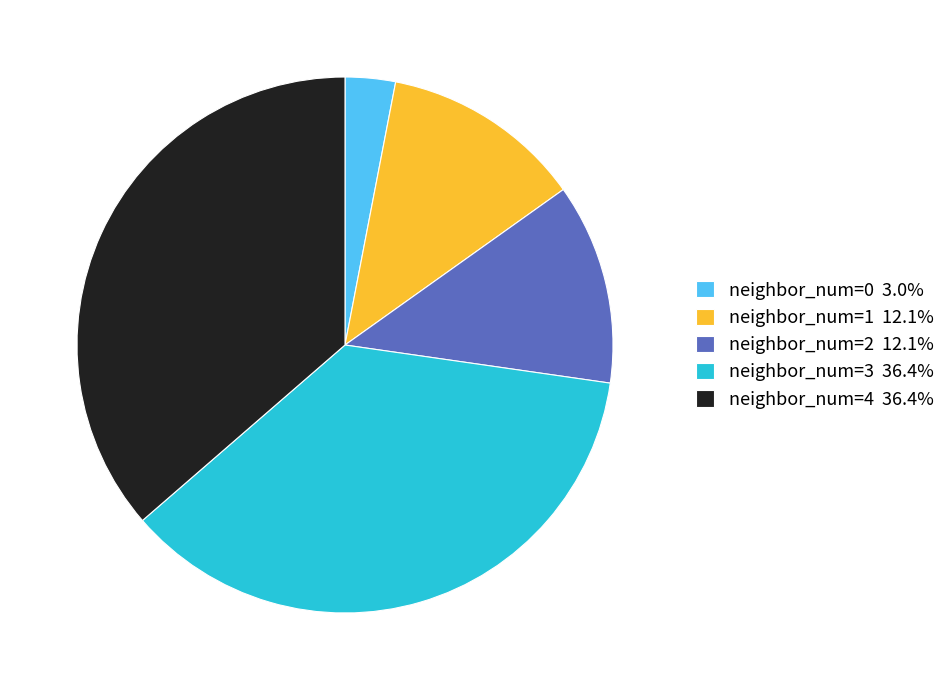

Combined, do neighbor_num=2 12.1% and neighbor_num=1 12.1% account for over 50%?

No